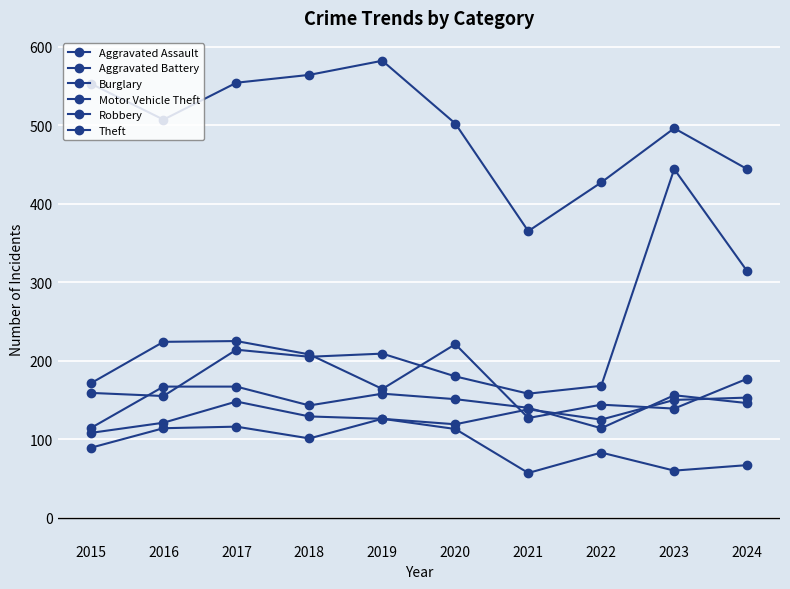

Reading left to right, transcribe all the data shown in this chart.

Aggravated Assault: 89	114	116	101	126	119	138	125	150	153
Aggravated Battery: 114	167	167	143	158	151	140	114	156	146
Burglary: 108	121	148	129	126	113	57	83	60	67
Motor Vehicle Theft: 159	155	214	205	209	180	158	168	444	314
Robbery: 171	224	225	208	164	221	127	144	139	177
Theft: 553	507	554	564	582	502	365	427	496	444